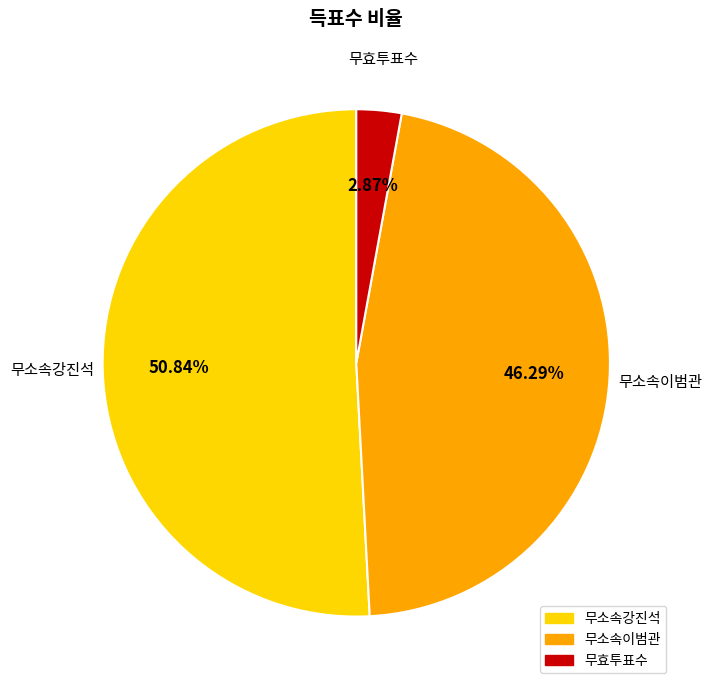

Is there a majority slice in this chart?

Yes